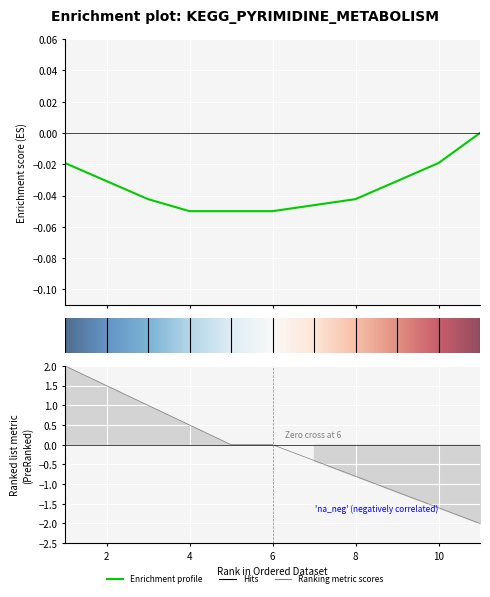

Does the chart display data point markers on the line(s)?

No